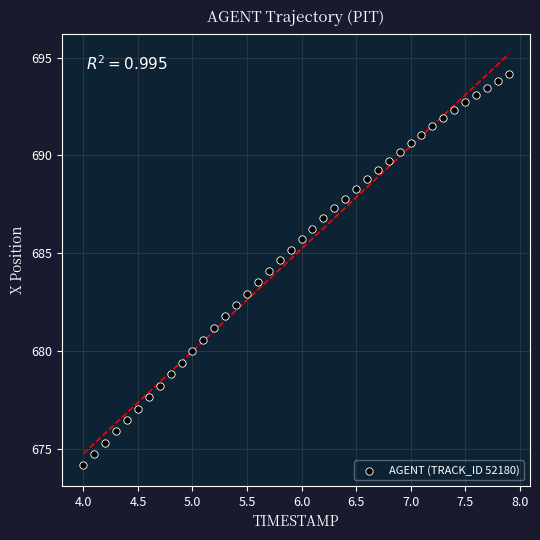

What is the range of X values (max minus min)?

3.9